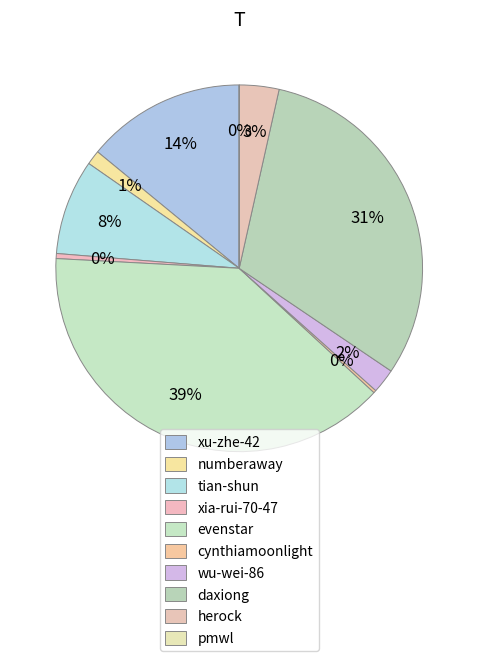

Which category has the biggest portion of the pie?

evenstar